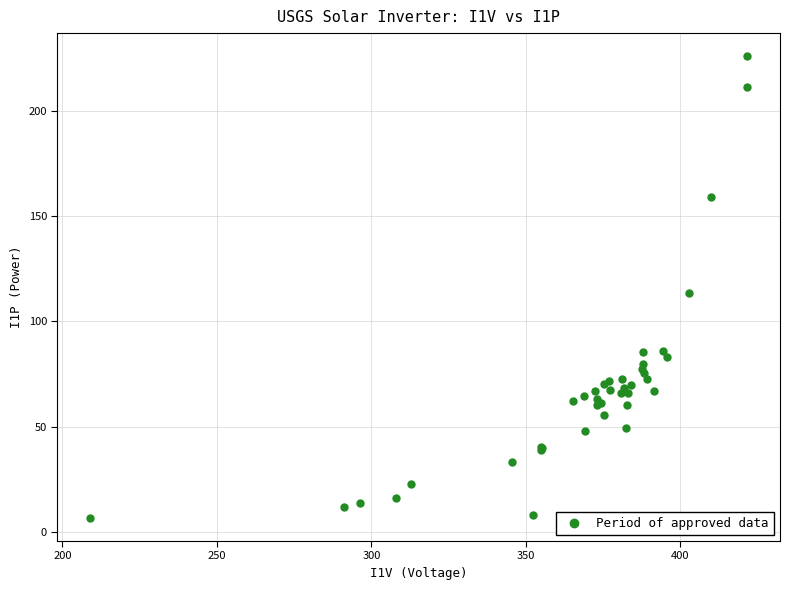

What Y value in the scatter plot is closest to 116?

113.6